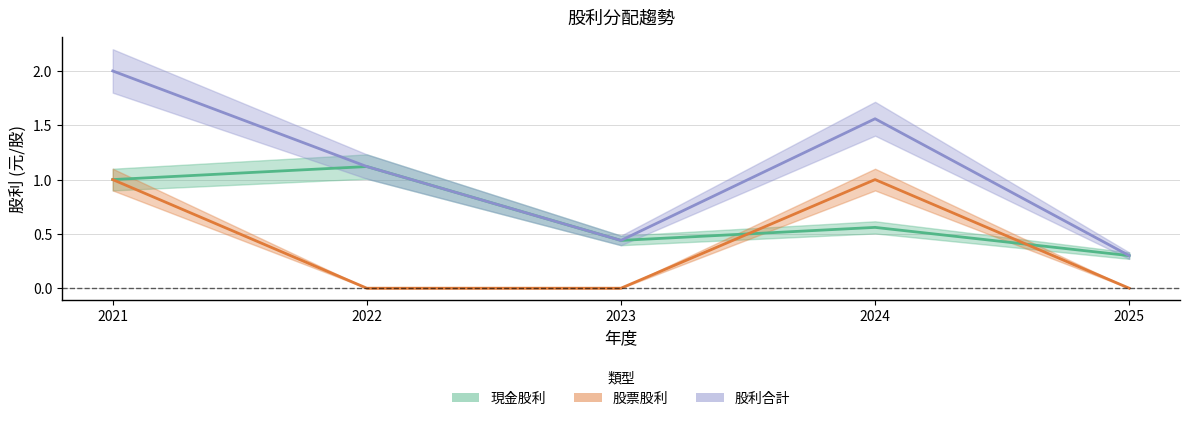

True or false: 現金股利 and 股利合計 cross at least once.

False